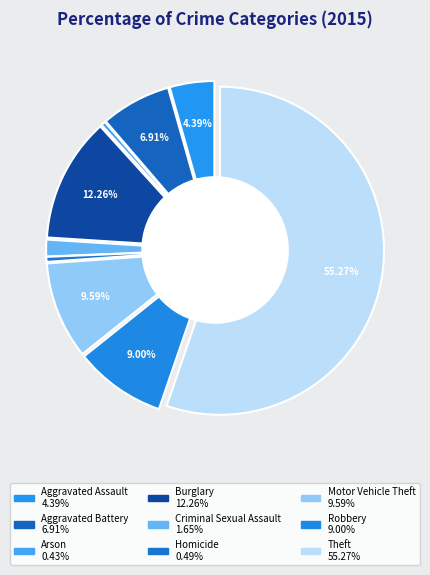

Is there a majority slice in this chart?

Yes